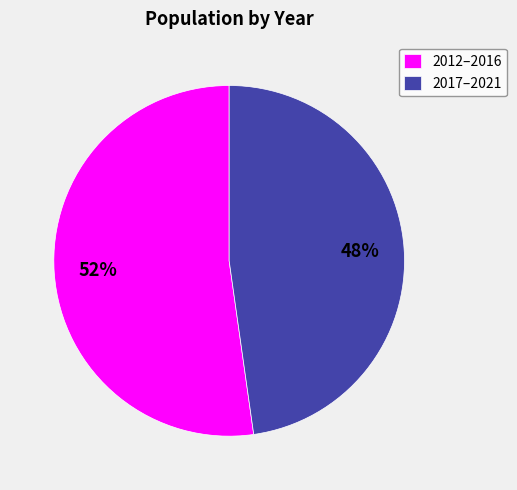

Count the number of slices in the pie.

2